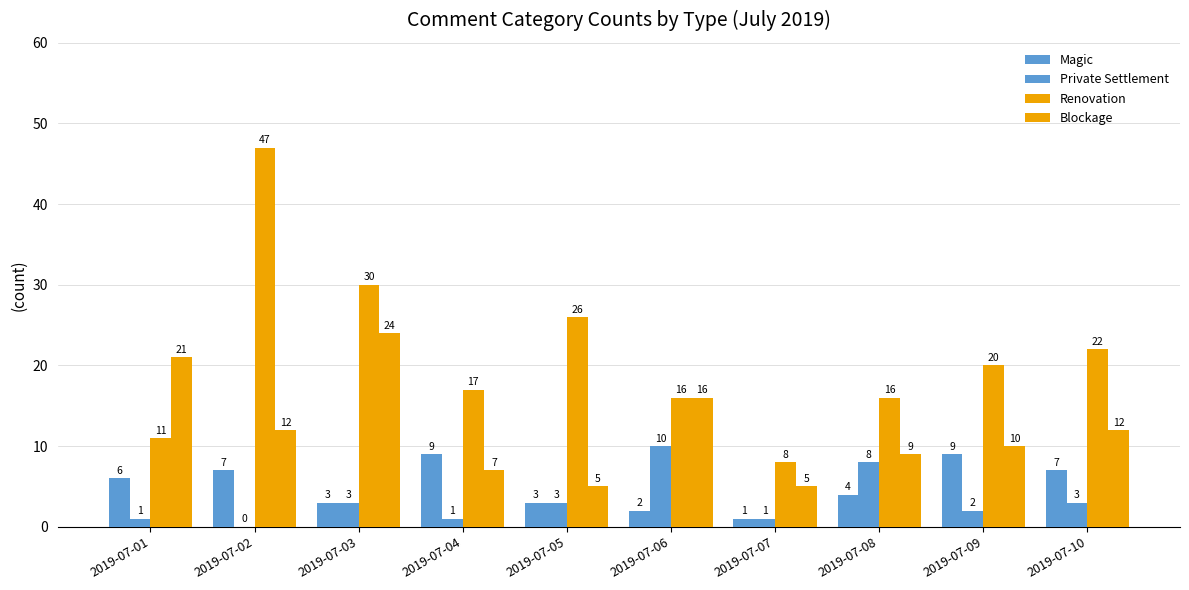

Is it true that Magic equals 12 at 2019-07-04?

False